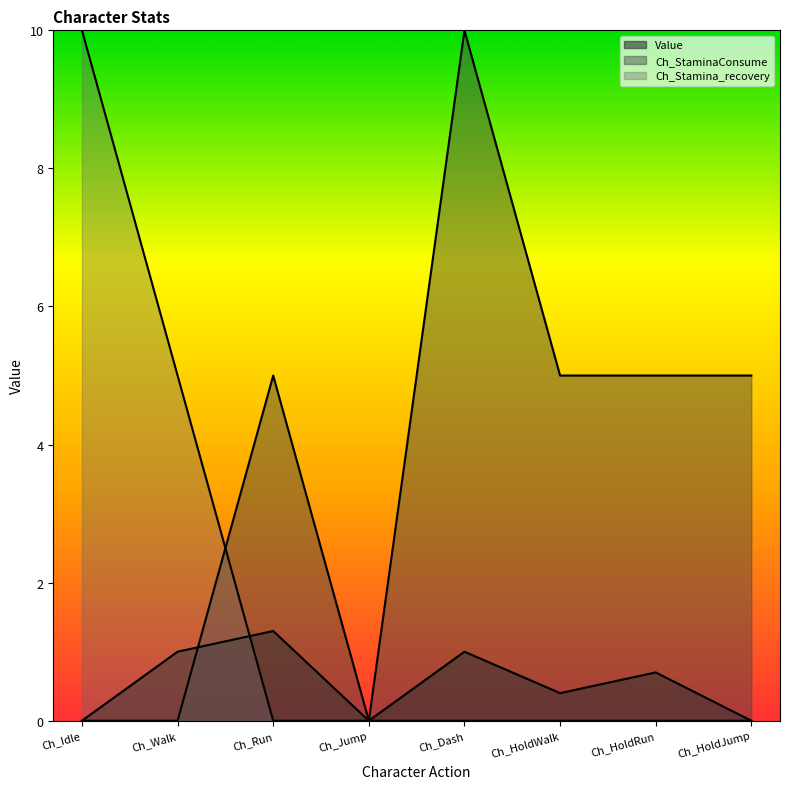

True or false: Ch_StaminaConsume and Value cross at least once.

True